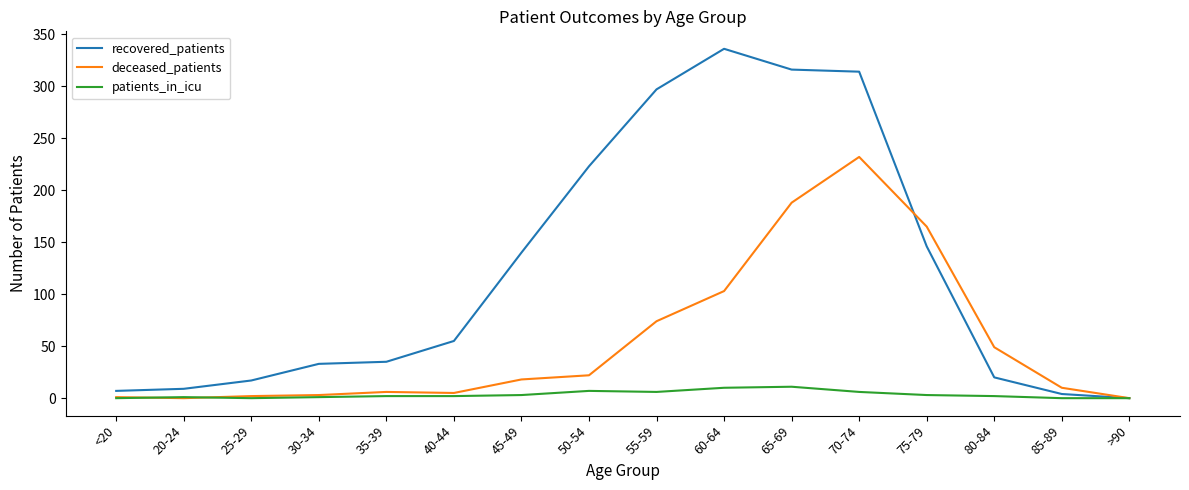

Between 65-69 and >90, which series saw the biggest shift?

recovered_patients